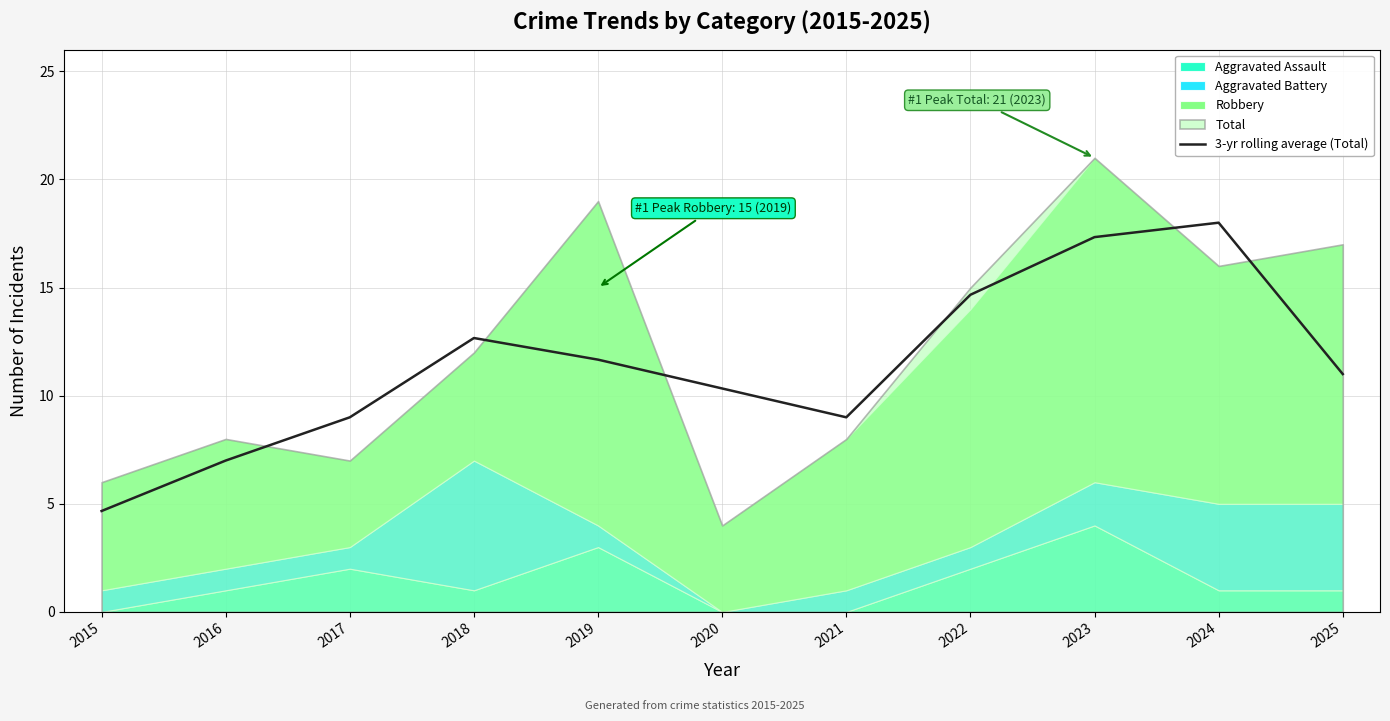

What is the sum of the values at 2015 and 2017?

13.7